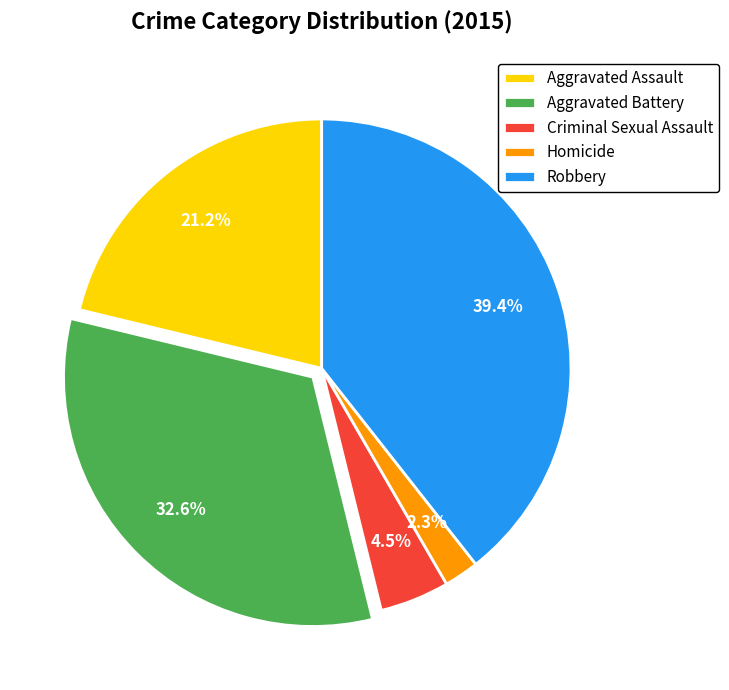

To the nearest percent, what is the difference between the Homicide and Aggravated Assault slice percentages?

19%